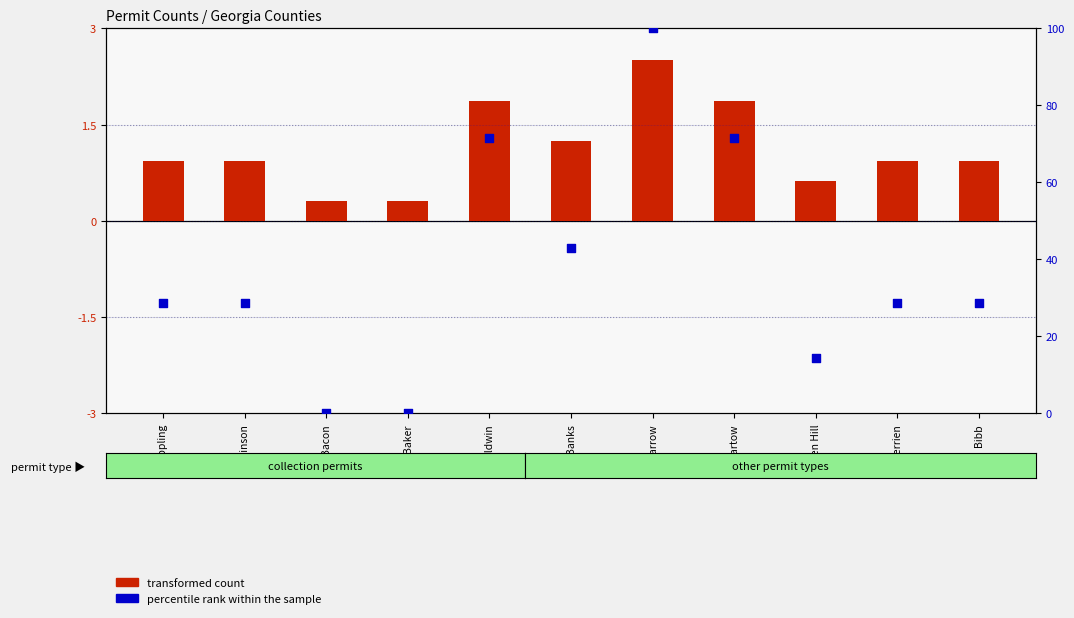

Is the value of transformed count at Bartow greater than the value of percentile rank within the sample at Appling?

No